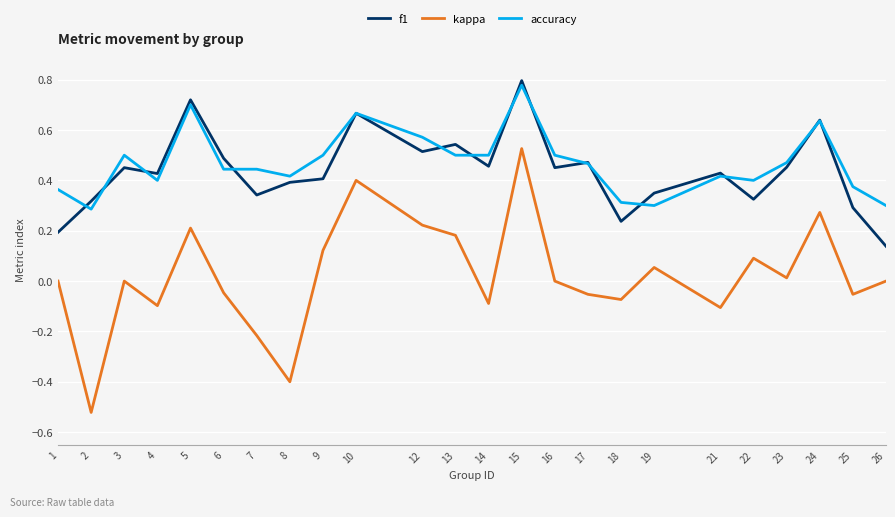

True or false: accuracy and kappa intersect in this chart.

False